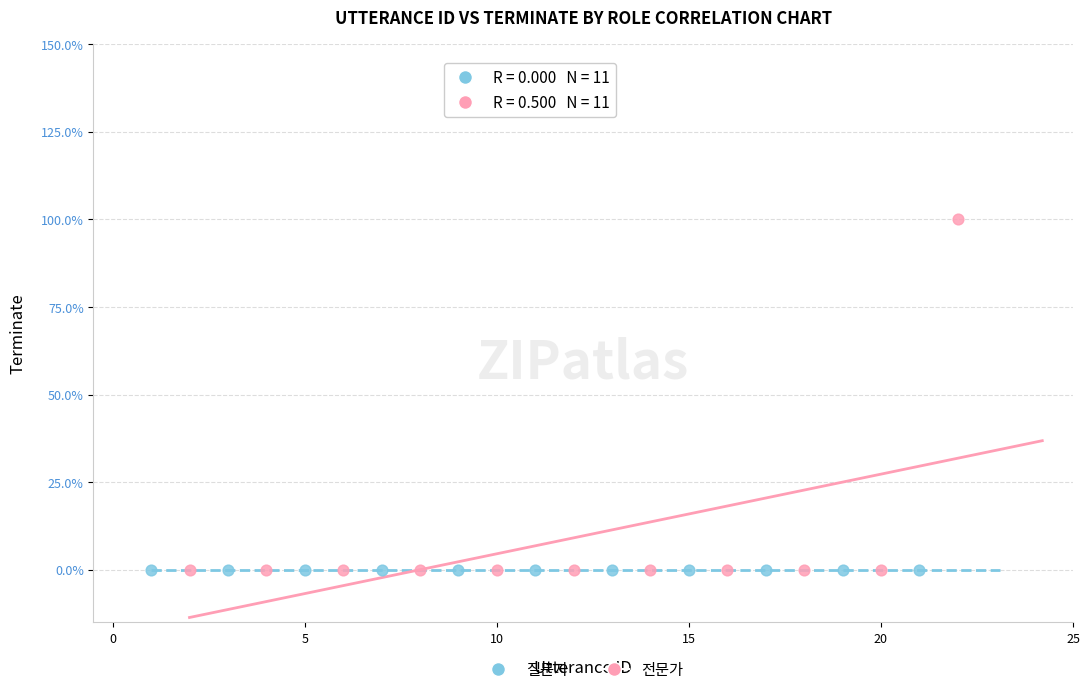

Which series reaches the maximum Y coordinate?

전문가